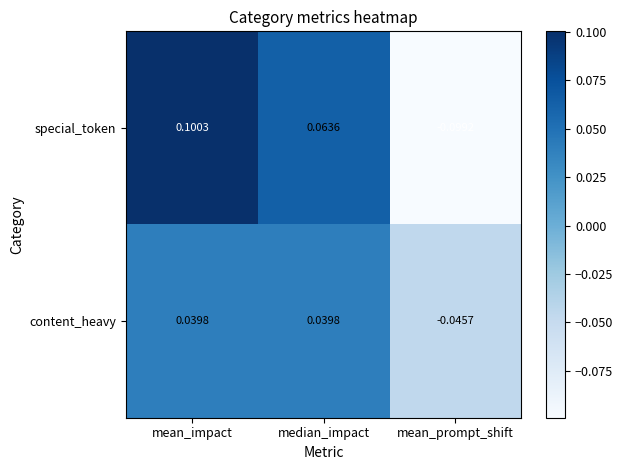

At mean_prompt_shift, list the series in order from smallest to largest.

special_token, content_heavy